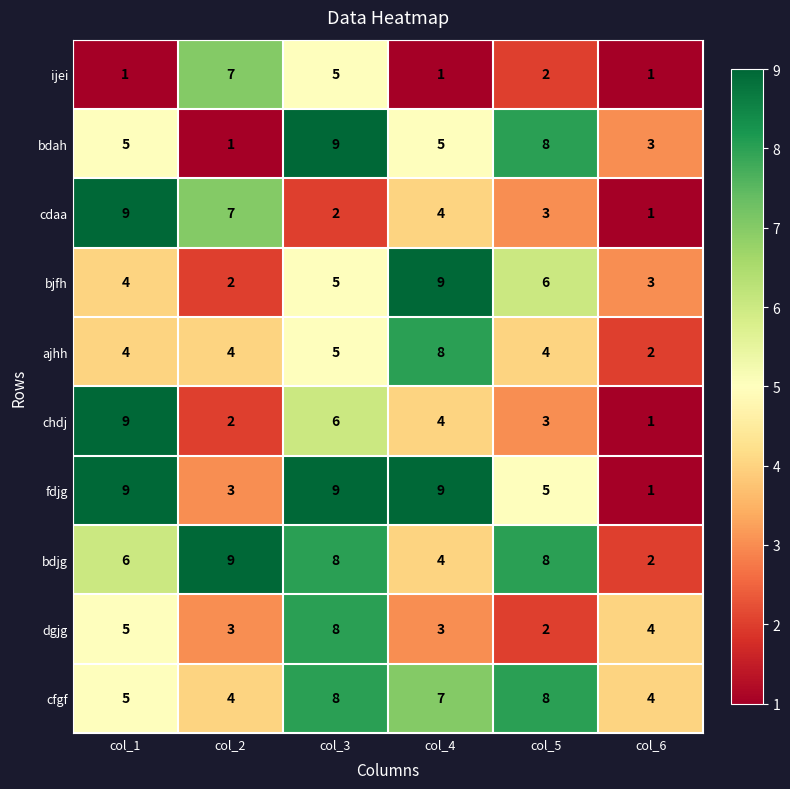

Is it true that ajhh equals 2 at col_3?

False